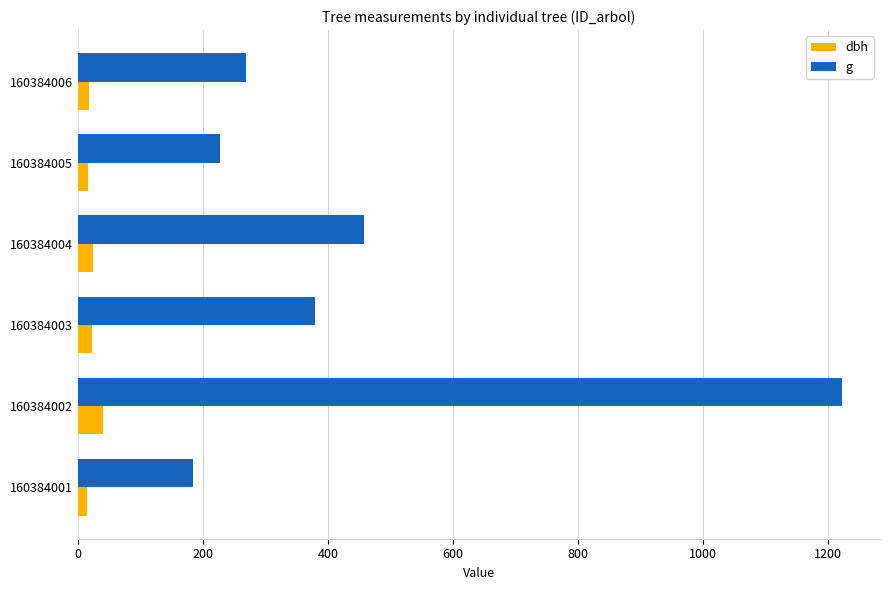

Where is g nearest to the value 703?

160384004